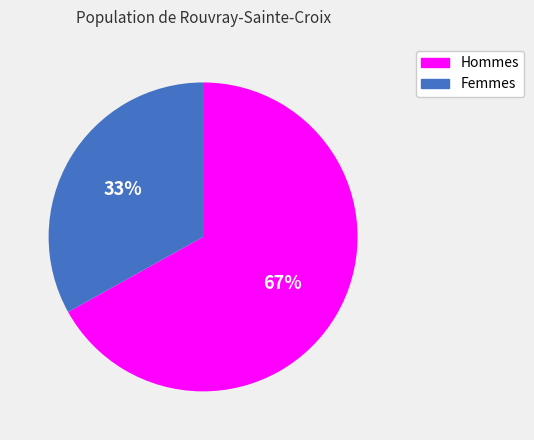

Is there a majority slice in this chart?

Yes